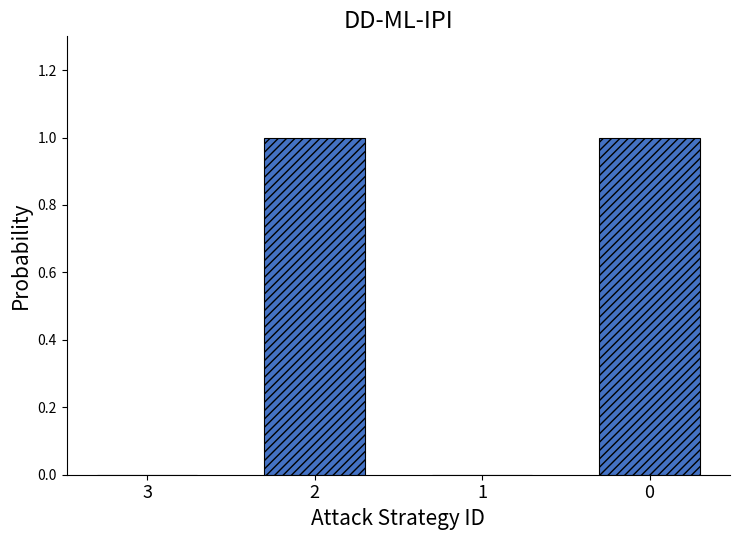

The value at 0 is 0. True or false?

False